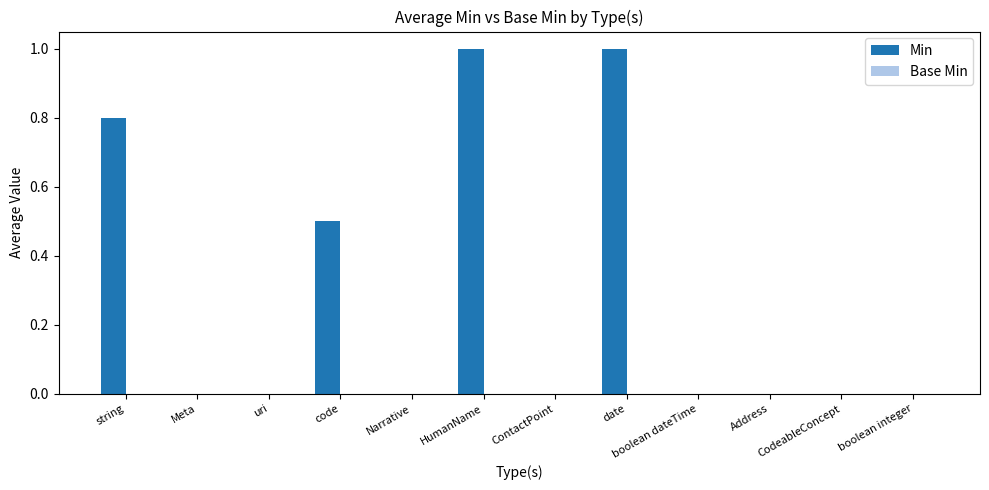

The value at code is 0.3. True or false?

False